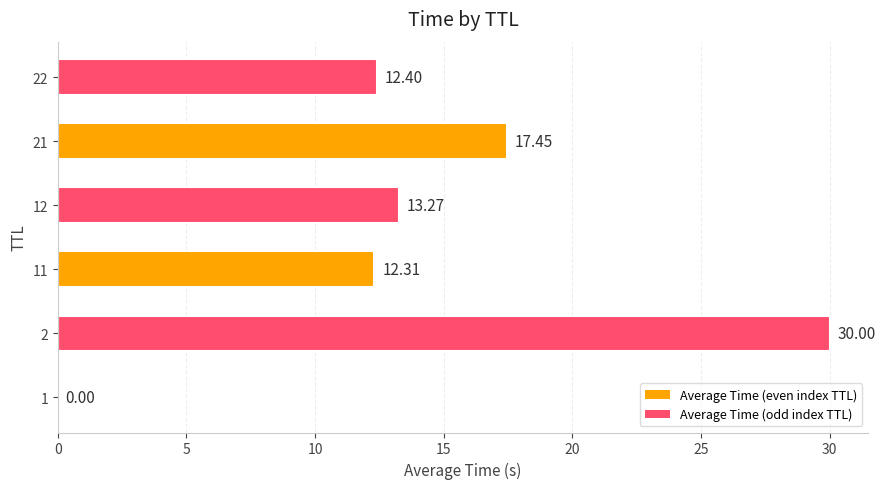

What is the sum of the values at 22 and 1?

12.4